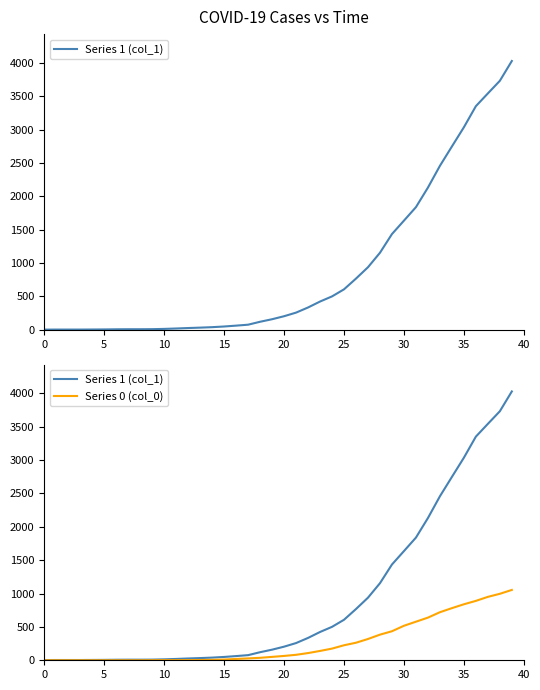

What are all the series names shown in the legend?

Series 1 (col_1), Series 0 (col_0)